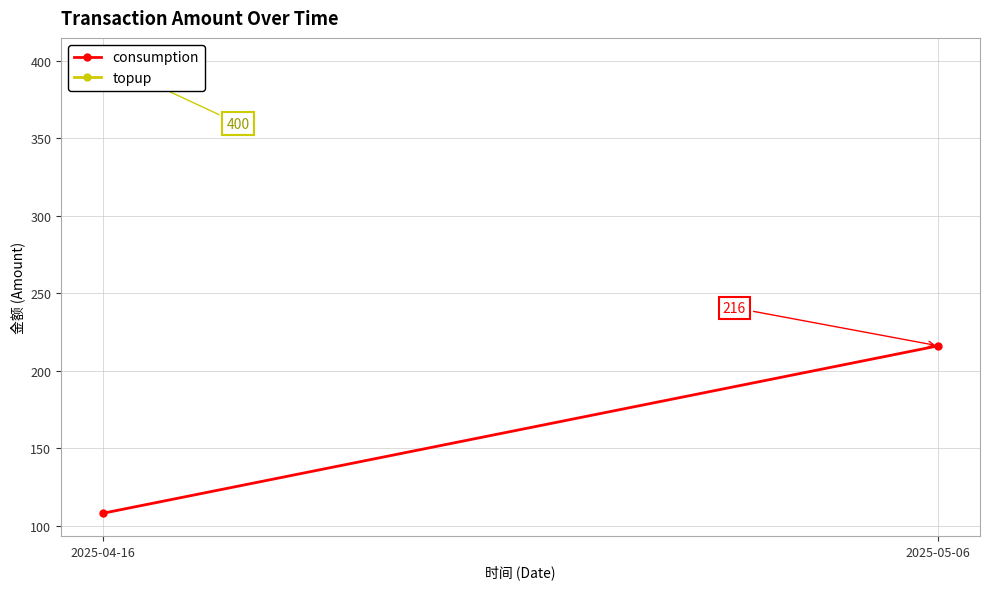

Rank the categories by value from lowest to highest.

2025-04-16, 2025-05-06